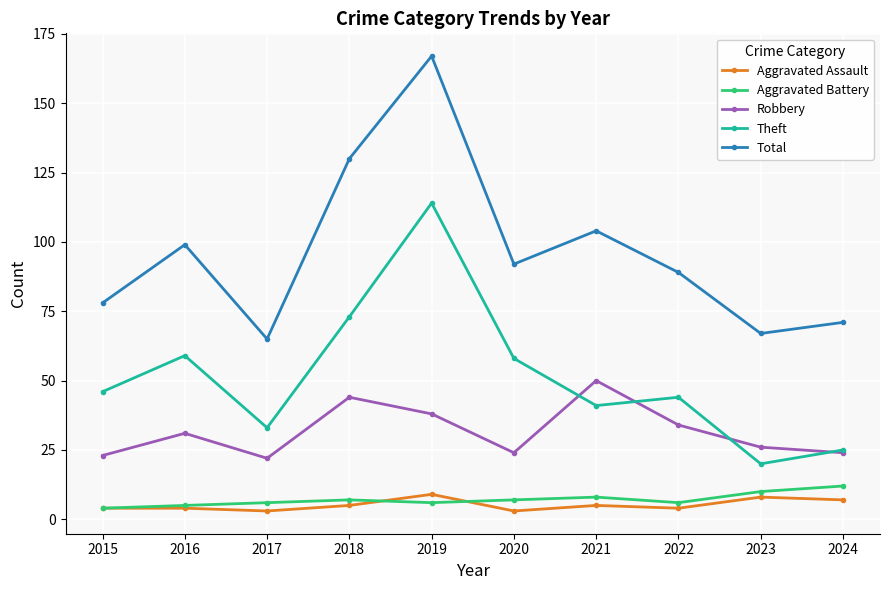

Which series changed the most between 2017 and 2022?

Total